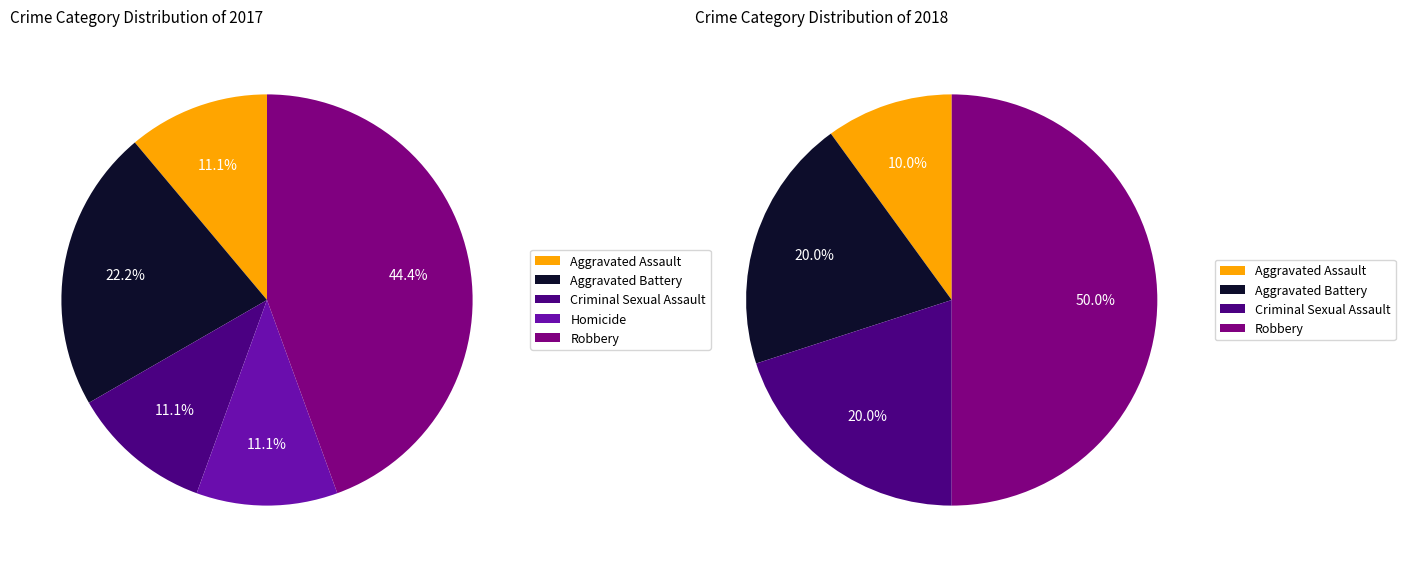

Is Aggravated Battery the majority of the pie?

No